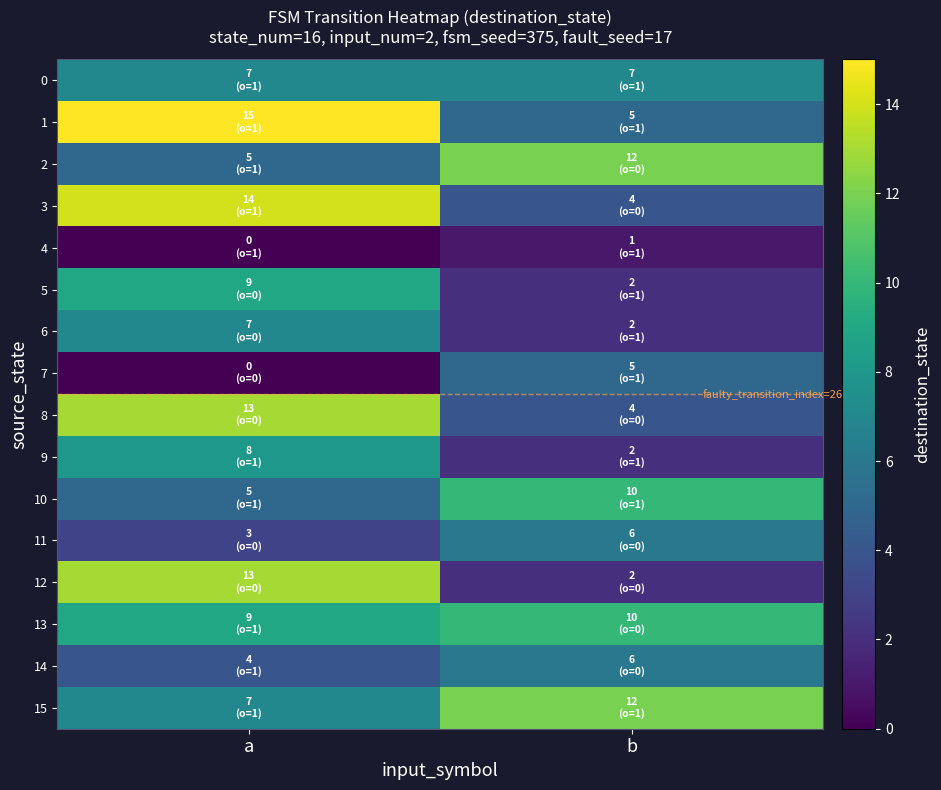

Reading left to right, what are all the values shown in this chart?

0: a=7	b=7
1: a=15	b=5
2: a=5	b=12
3: a=14	b=4
4: a=0	b=1
5: a=9	b=2
6: a=7	b=2
7: a=0	b=5
8: a=13	b=4
9: a=8	b=2
10: a=5	b=10
11: a=3	b=6
12: a=13	b=2
13: a=9	b=10
14: a=4	b=6
15: a=7	b=12